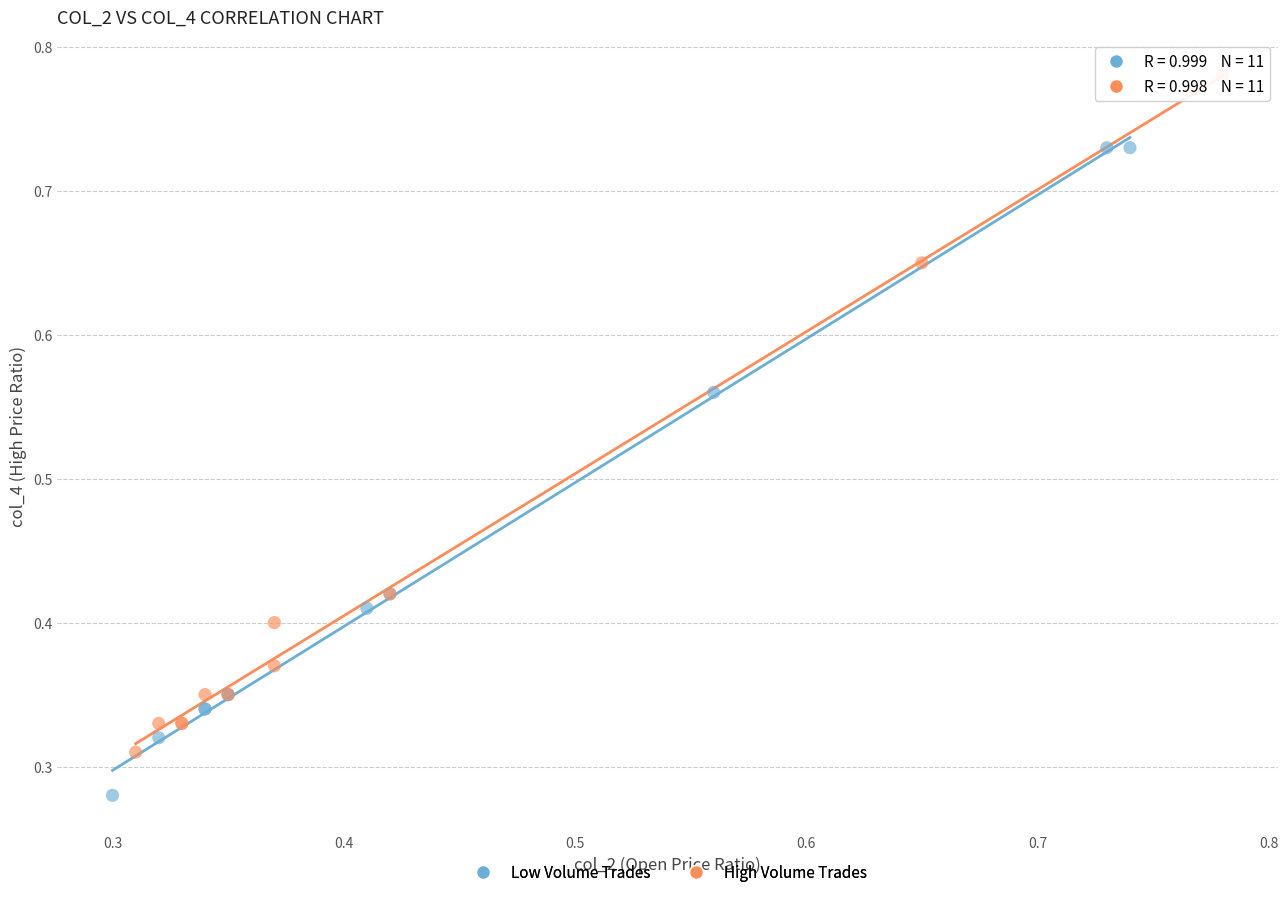

Which series reaches the minimum Y coordinate?

Low Volume Trades